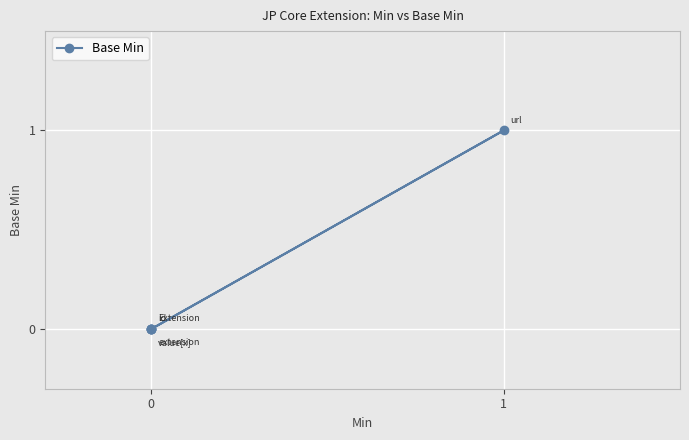

How many values are between 0 and 1?

5